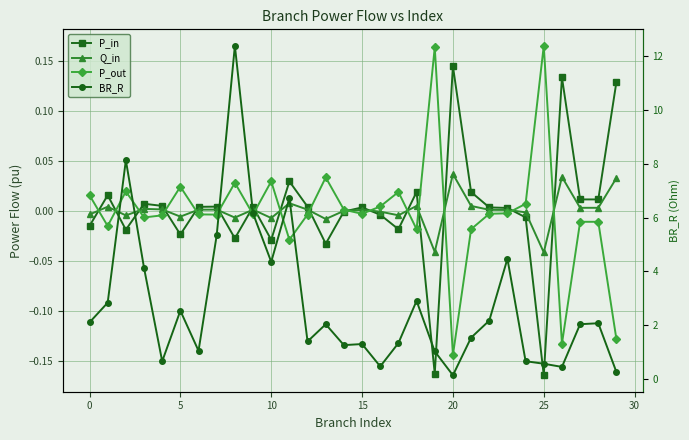

True or false: P_in and BR_R cross at least once.

True